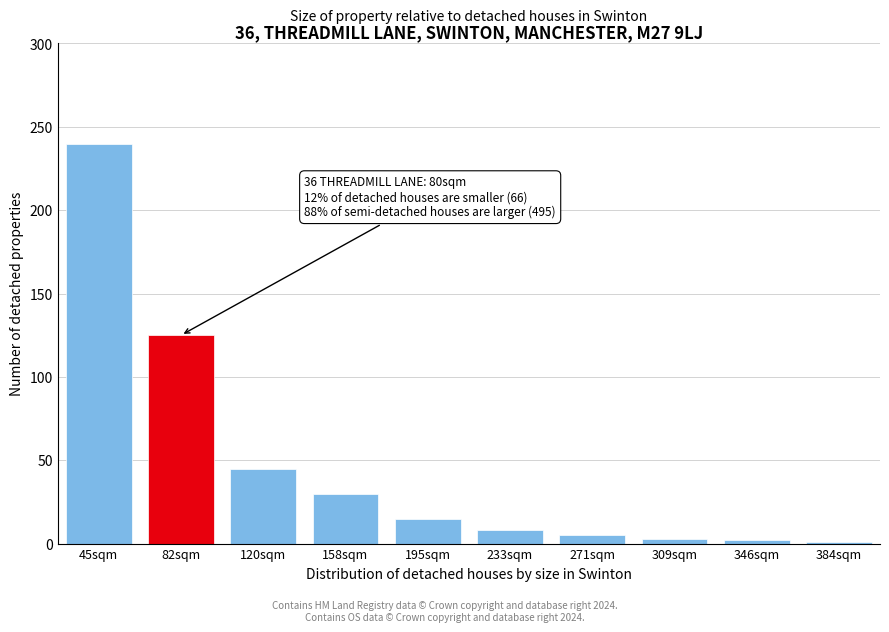

At which label is the value closest to 120?

82sqm